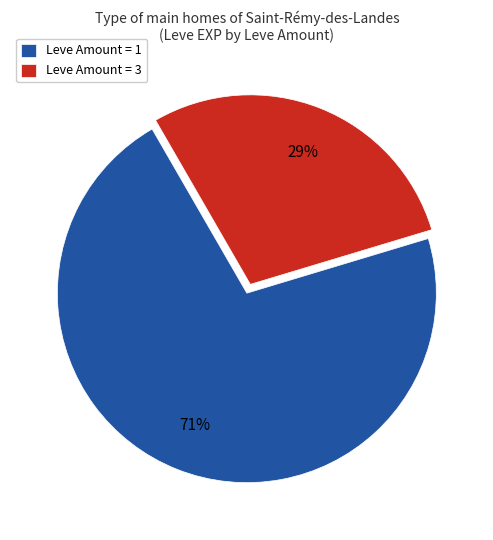

What is the smallest slice in the pie chart?

Leve Amount = 3